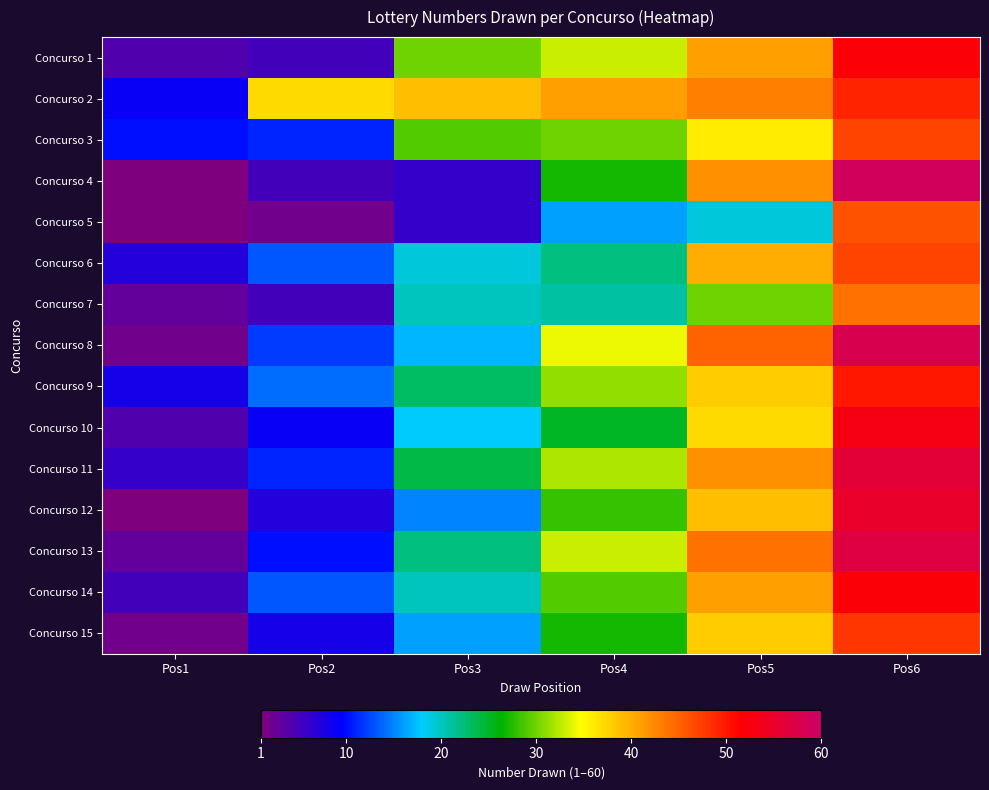

Reading left to right, transcribe all the data shown in this chart.

Concurso 1: Pos1=4	Pos2=5	Pos3=30	Pos4=33	Pos5=41	Pos6=52
Concurso 2: Pos1=9	Pos2=37	Pos3=39	Pos4=41	Pos5=43	Pos6=49
Concurso 3: Pos1=10	Pos2=11	Pos3=29	Pos4=30	Pos5=36	Pos6=47
Concurso 4: Pos1=1	Pos2=5	Pos3=6	Pos4=27	Pos5=42	Pos6=59
Concurso 5: Pos1=1	Pos2=2	Pos3=6	Pos4=16	Pos5=19	Pos6=46
Concurso 6: Pos1=7	Pos2=13	Pos3=19	Pos4=22	Pos5=40	Pos6=47
Concurso 7: Pos1=3	Pos2=5	Pos3=20	Pos4=21	Pos5=30	Pos6=44
Concurso 8: Pos1=2	Pos2=12	Pos3=17	Pos4=34	Pos5=45	Pos6=58
Concurso 9: Pos1=8	Pos2=14	Pos3=23	Pos4=31	Pos5=38	Pos6=50
Concurso 10: Pos1=4	Pos2=9	Pos3=18	Pos4=25	Pos5=37	Pos6=53
Concurso 11: Pos1=6	Pos2=11	Pos3=24	Pos4=32	Pos5=42	Pos6=56
Concurso 12: Pos1=1	Pos2=7	Pos3=15	Pos4=28	Pos5=39	Pos6=55
Concurso 13: Pos1=3	Pos2=10	Pos3=22	Pos4=33	Pos5=44	Pos6=57
Concurso 14: Pos1=5	Pos2=13	Pos3=20	Pos4=29	Pos5=41	Pos6=52
Concurso 15: Pos1=2	Pos2=8	Pos3=16	Pos4=27	Pos5=38	Pos6=48